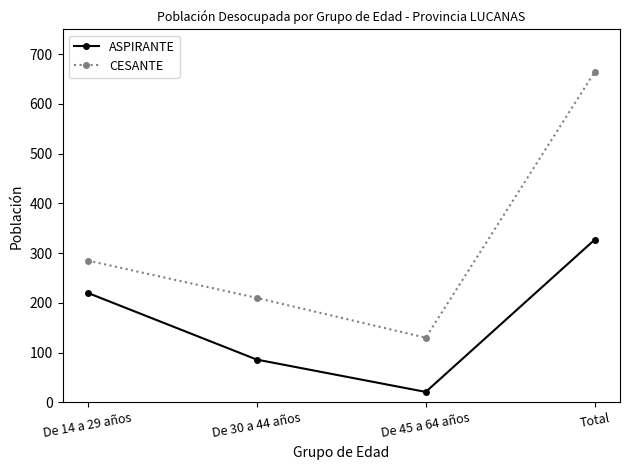

What is the label of the 3rd point from the left?

De 45 a 64 años